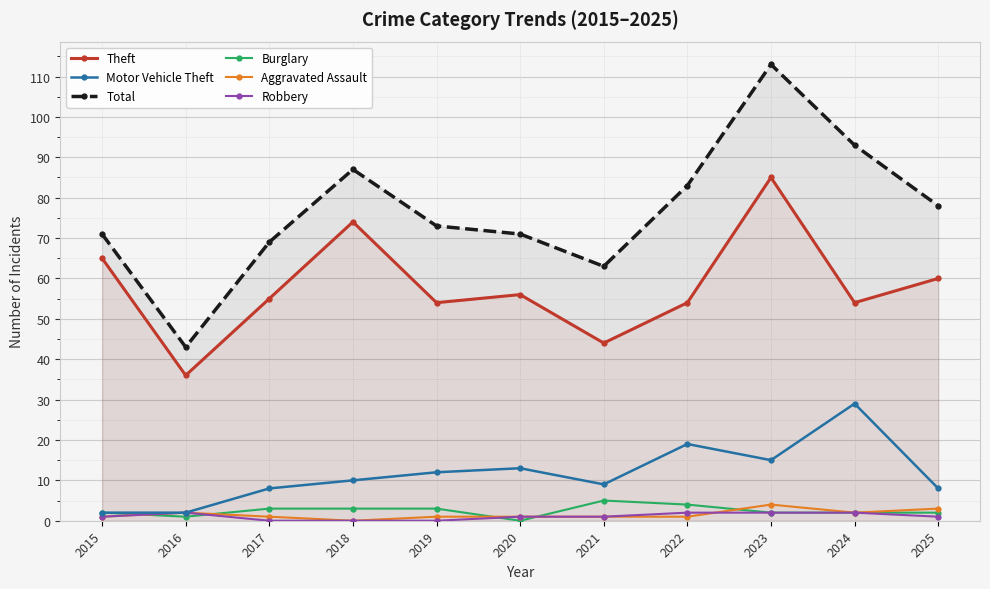

True or false: Total and Theft intersect in this chart.

False